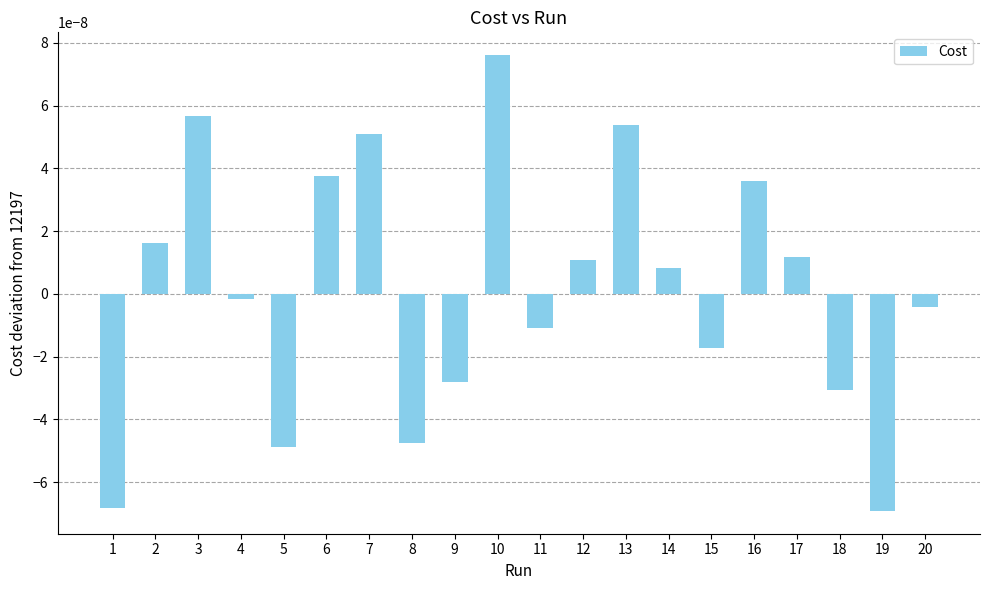

Which has a higher value, 6 or 17?

6